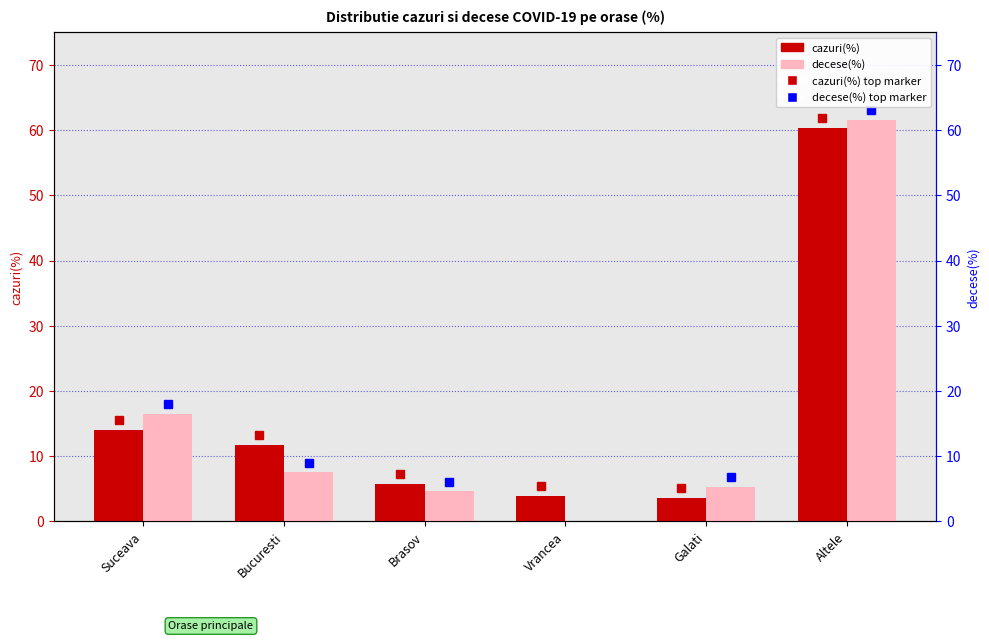

Which category has the highest value in the decese(%) series?

Altele